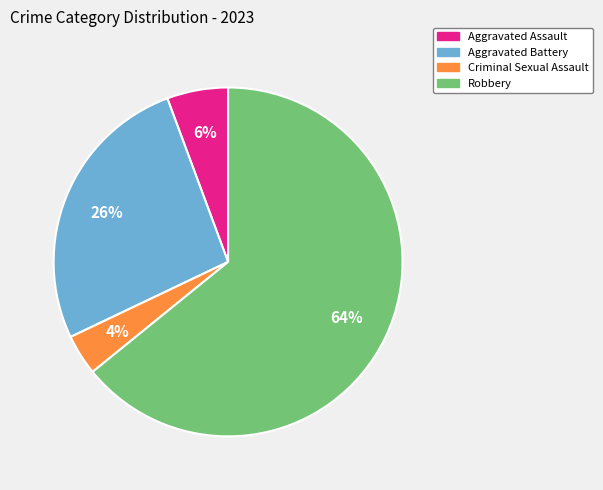

True or false: Aggravated Assault accounts for 1% of the total.

False